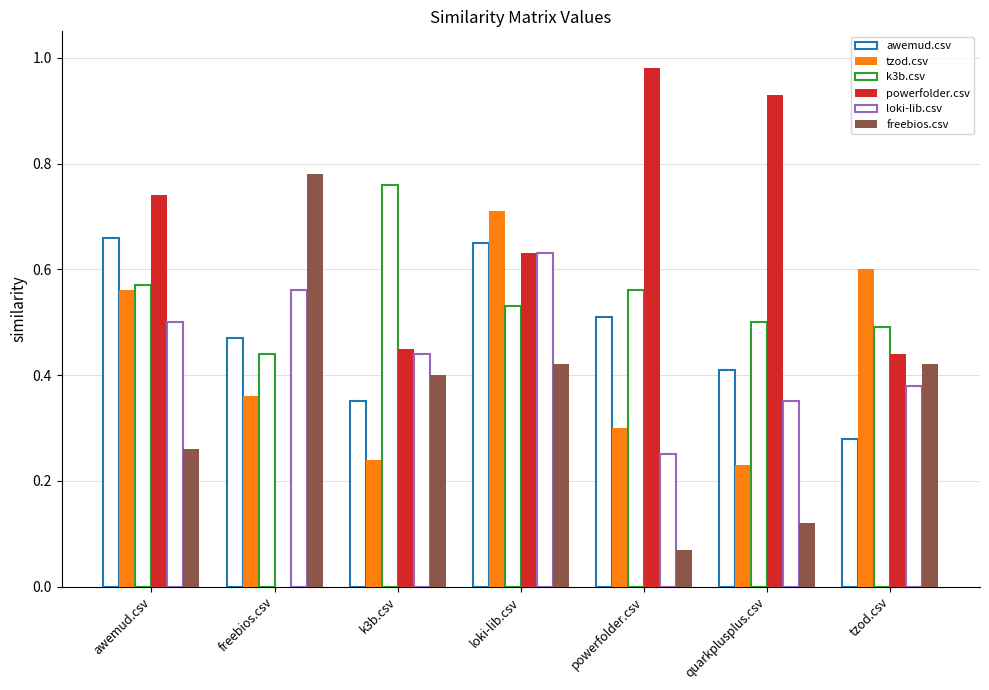

Are the bars horizontal?

No